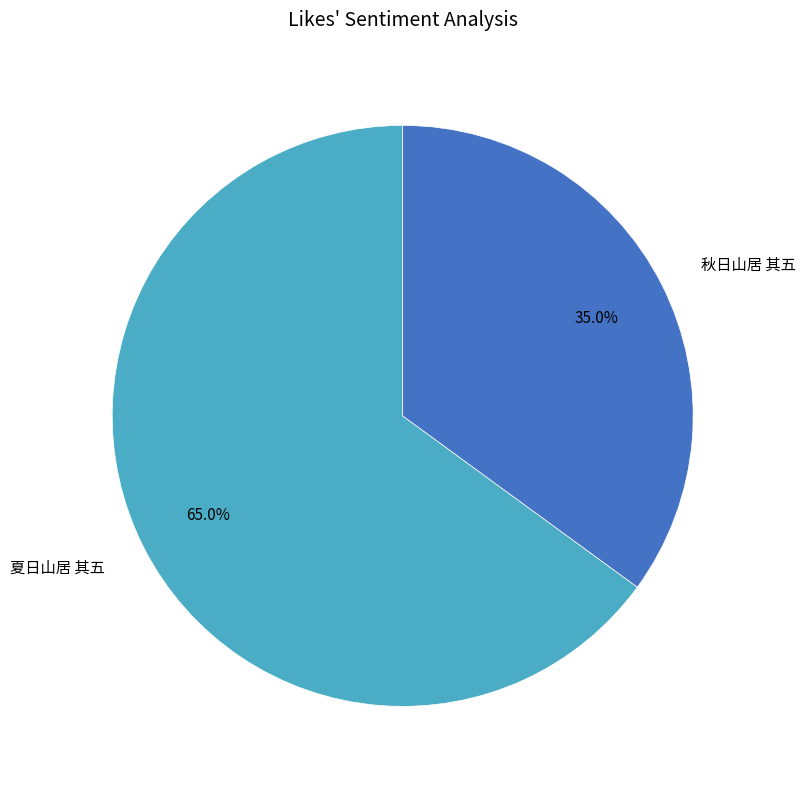

What percentage is the 秋日山居 其五 slice, to the nearest percent?

35%